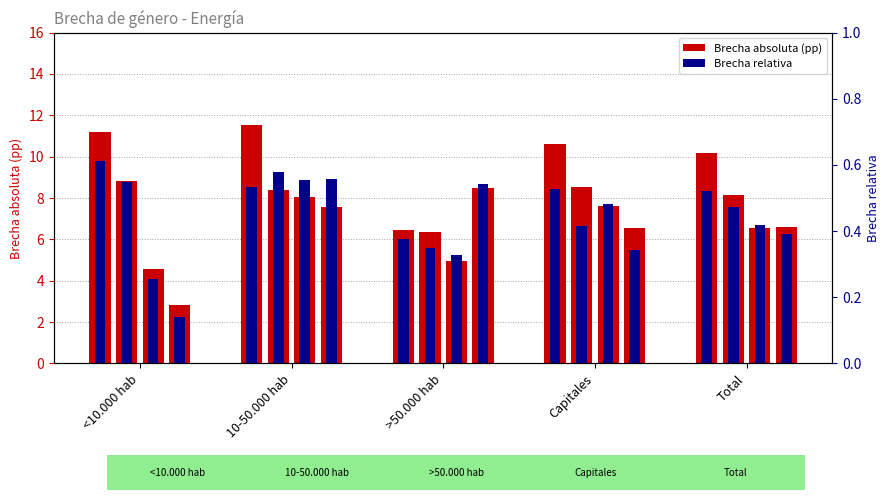

Read the Absoluta 2007 value at Total.

10.2